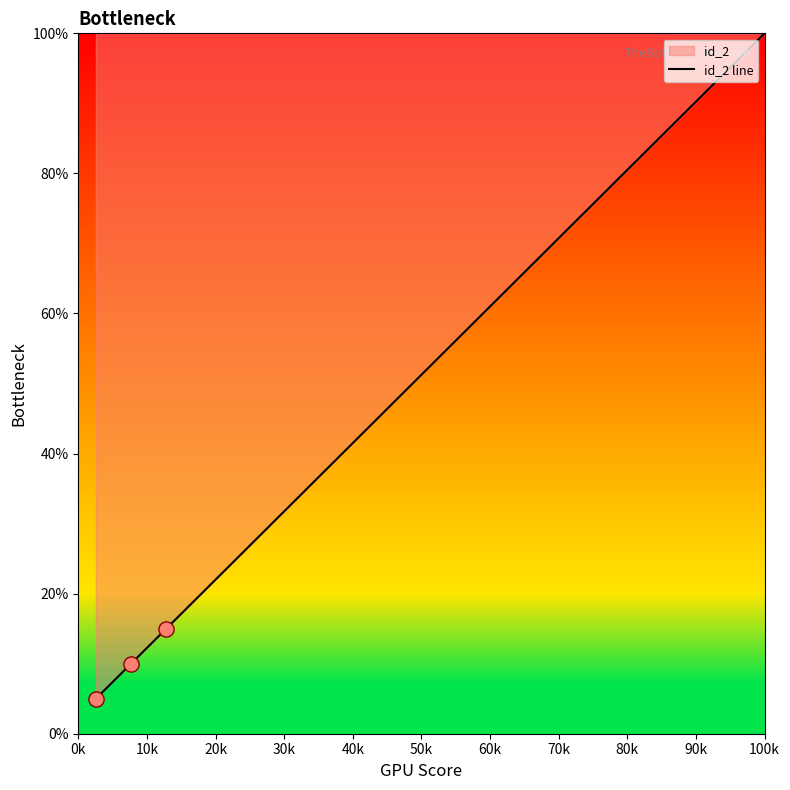

What is the minimum value shown in the chart?

5.0